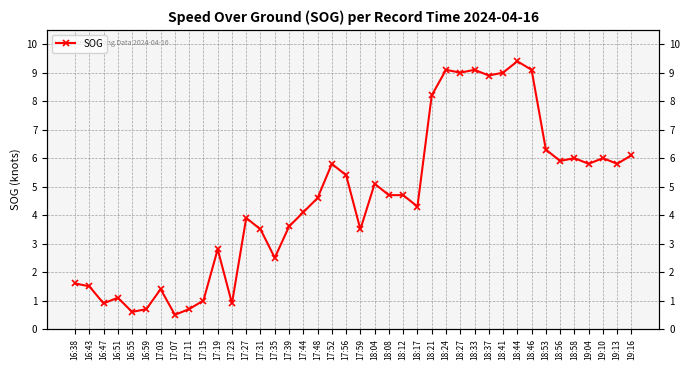

What is the sum of the values at 17:15 and 18:58?

7.0